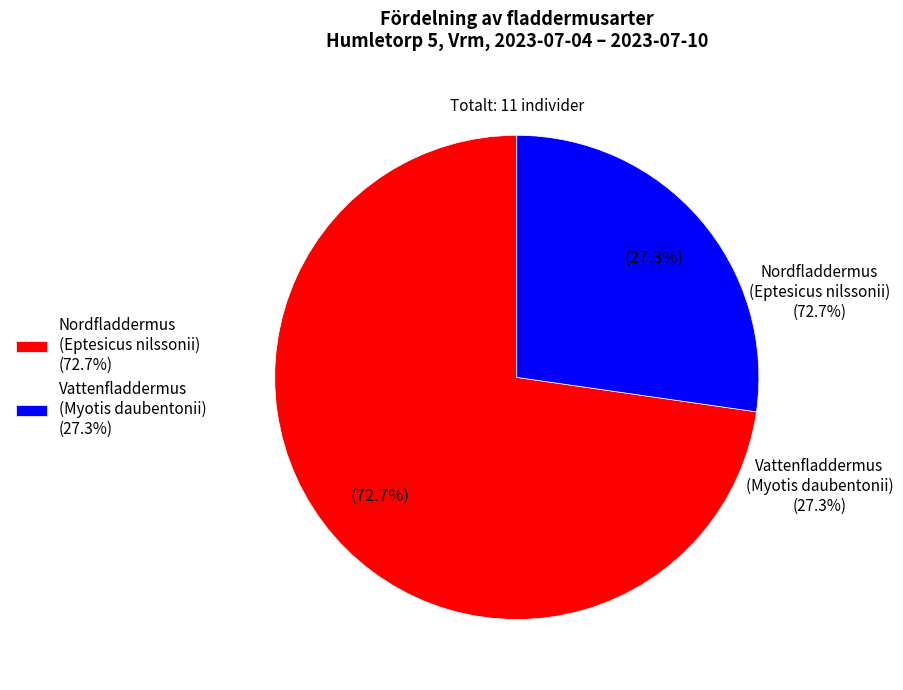

What is the smallest slice in the pie chart?

Vattenfladdermus (Myotis daubentonii)